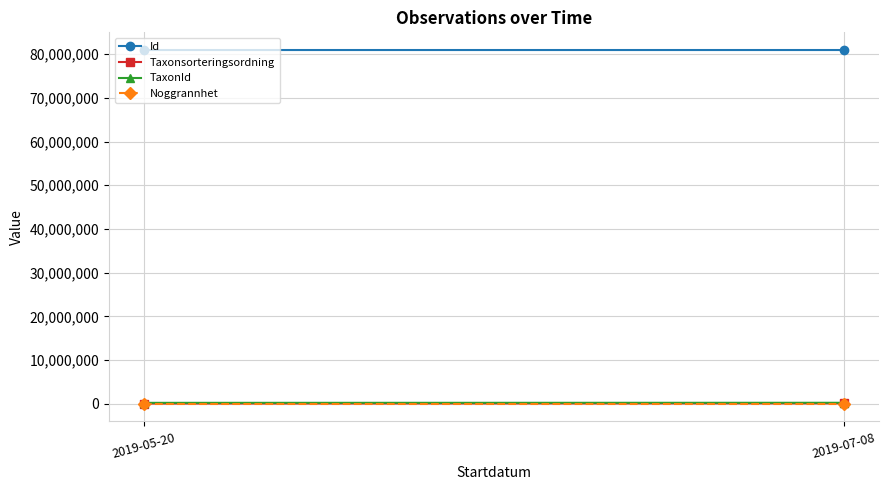

Reading right to left, extract all data points from this chart.

Id: 80946972	80947767
Taxonsorteringsordning: 96820	55392
TaxonId: 222541	208257
Noggrannhet: 10	10